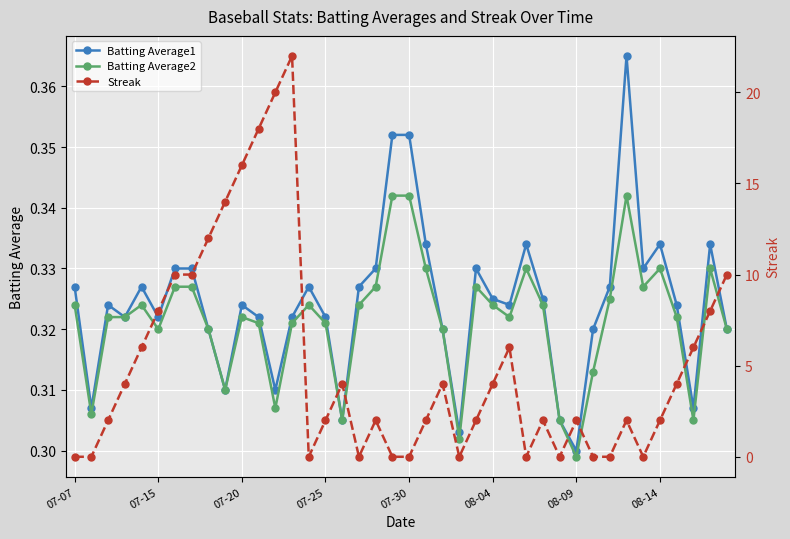

True or false: Batting Average1 has more than 0 interior local peaks.

True